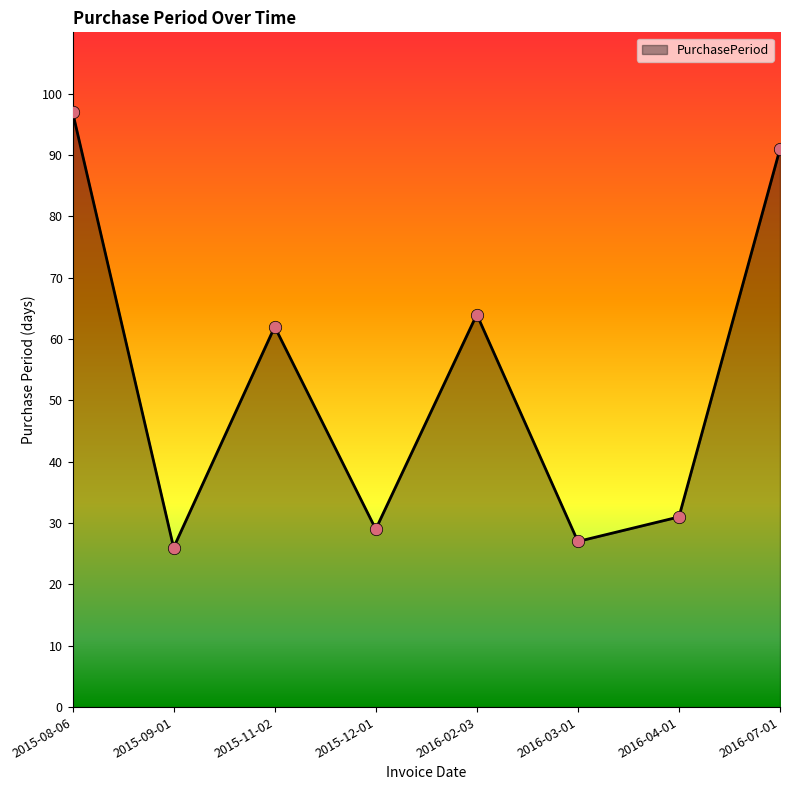

What is the change in value from 2015-11-02 to 2015-12-01?

-33